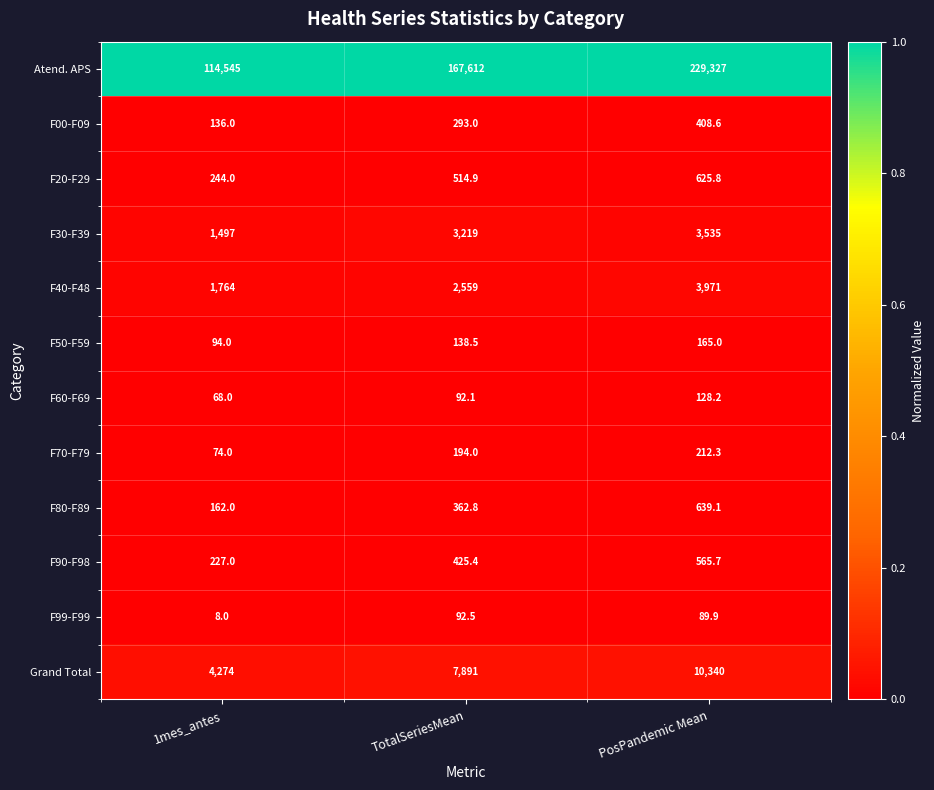

At which category is the sum across all series the highest?

PosPandemic Mean